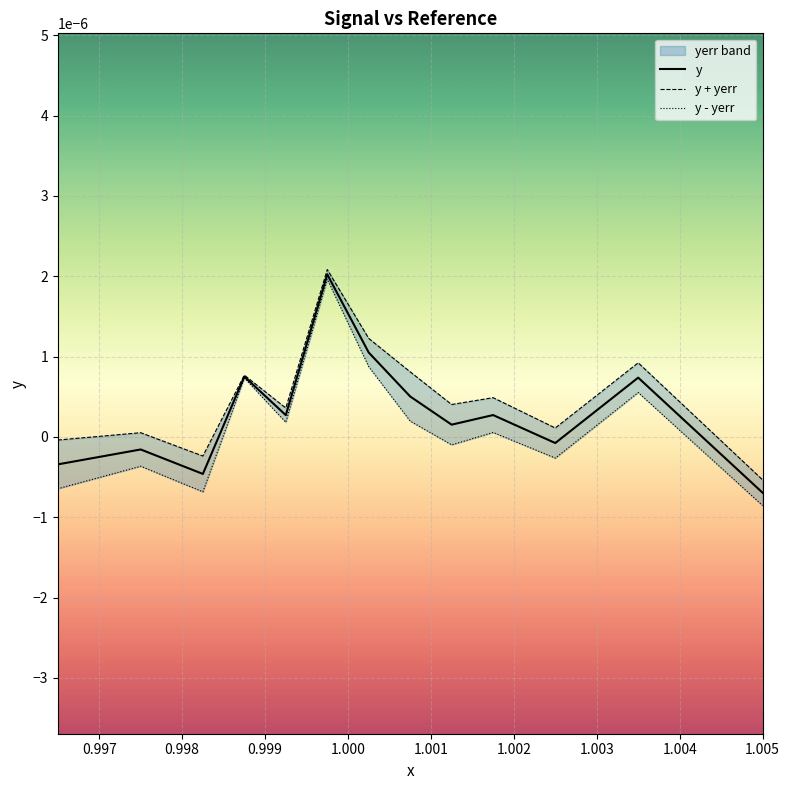

True or false: y + yerr and y - yerr cross at least once.

False